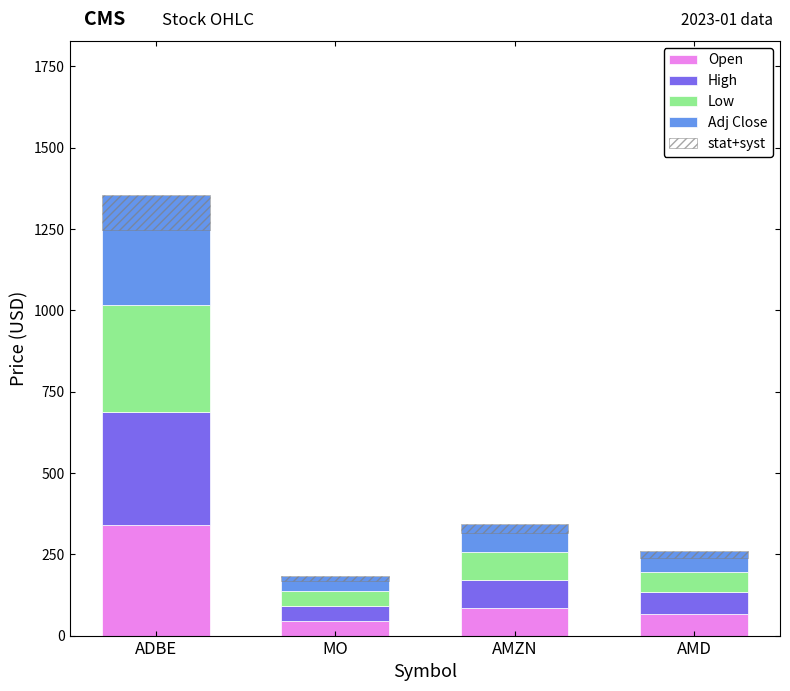

What is the difference between the maximum and second lowest values in the Open series?

274.2